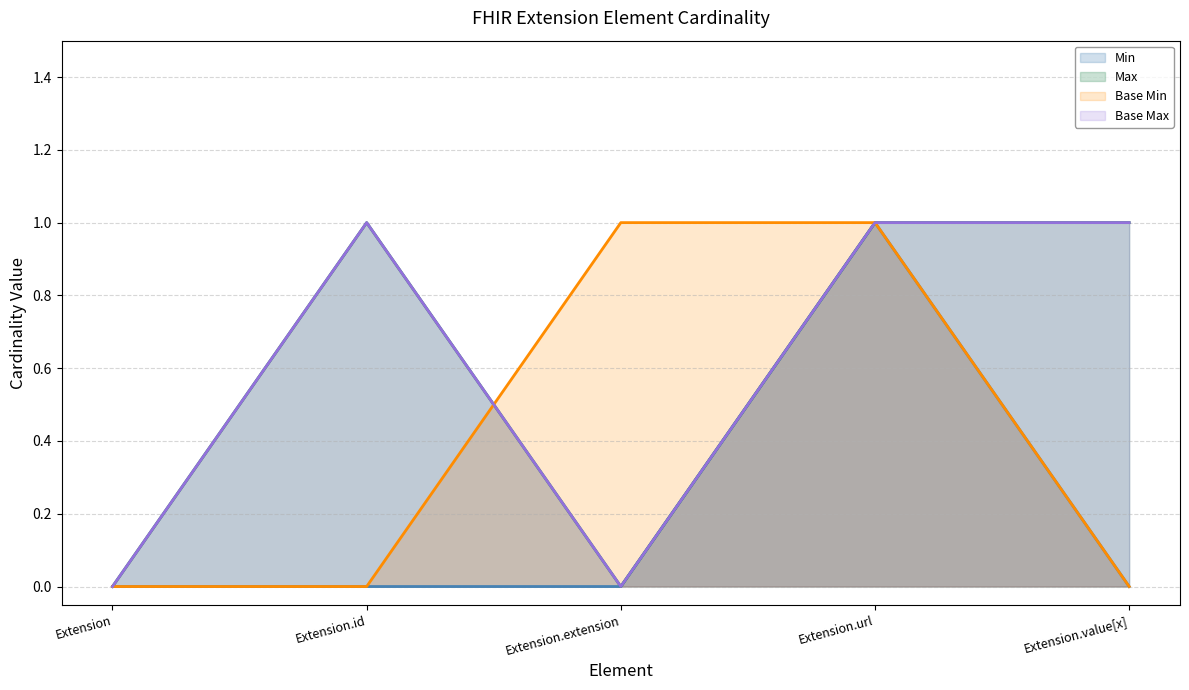

At Extension, list the series in order from largest to smallest.

Min (line), Max (line), Base Min (line), Base Max (line)